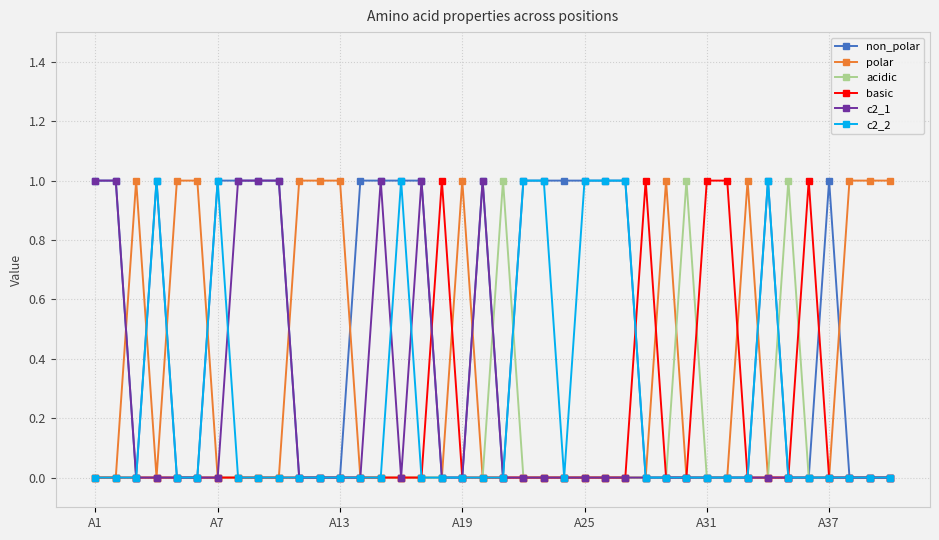

Which series has the largest total across all categories?

non_polar